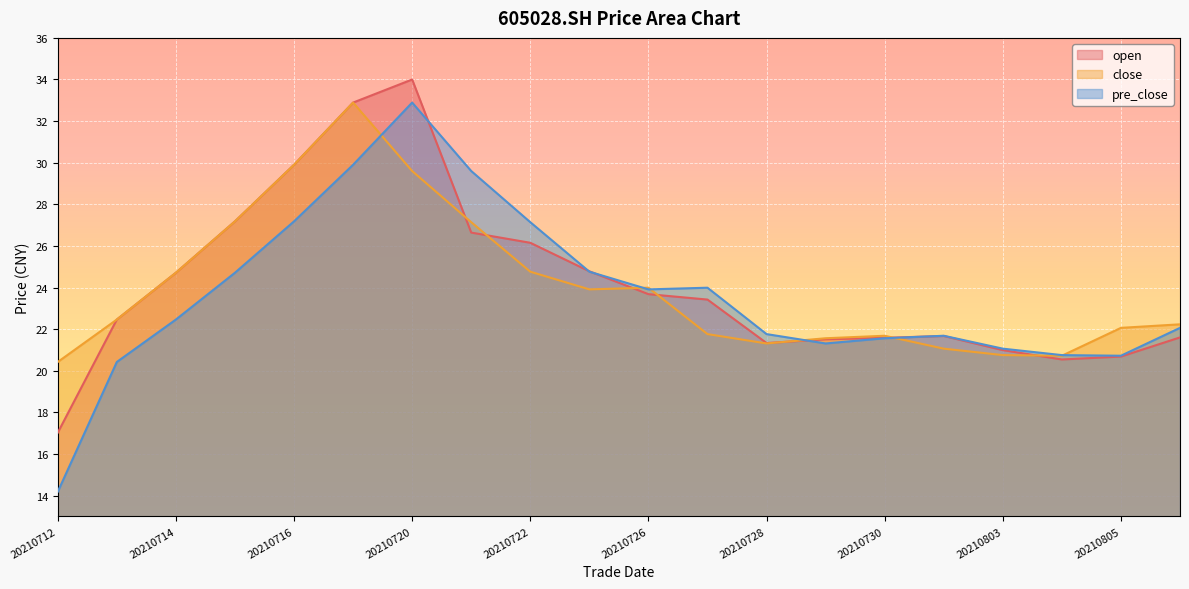

The open series shows 21.4 at 20210720. True or false?

False